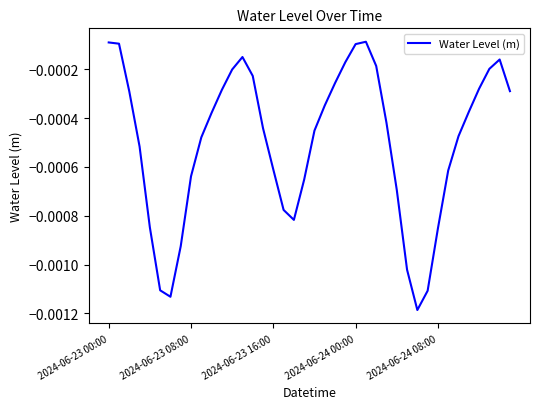

Does the chart display data point markers on the line(s)?

No